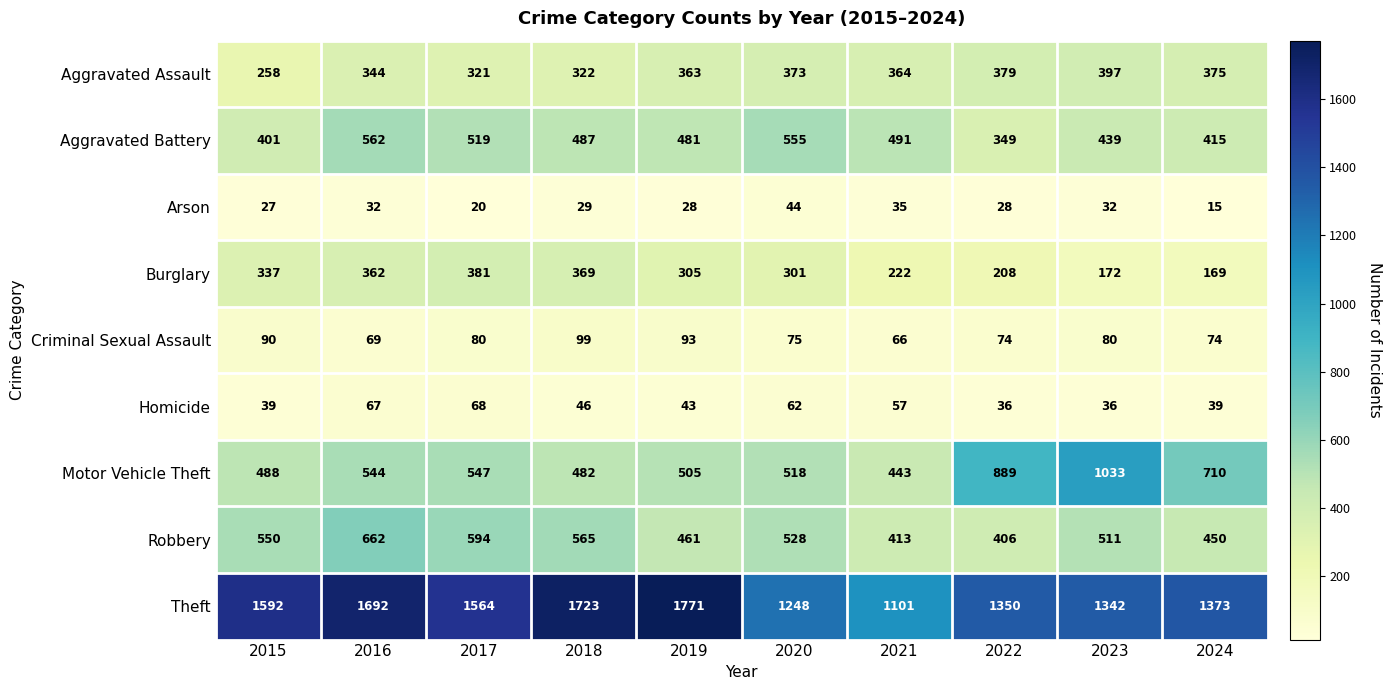

What is the difference between the maximum and minimum values in the Aggravated Battery series?

213